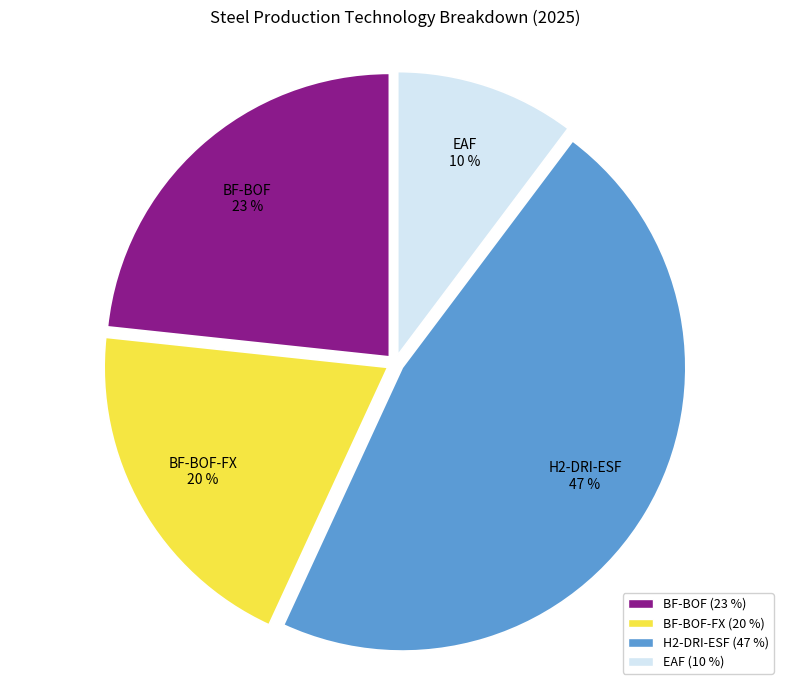

Between EAF and H2-DRI-ESF, which is larger?

H2-DRI-ESF